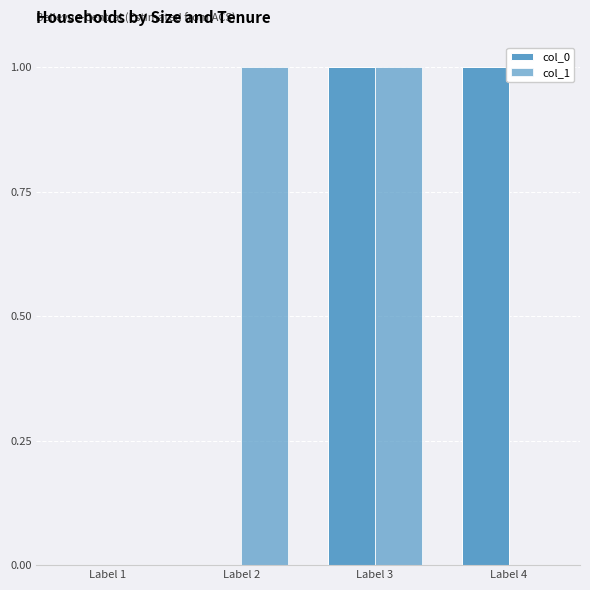

How many groups of bars are there?

4